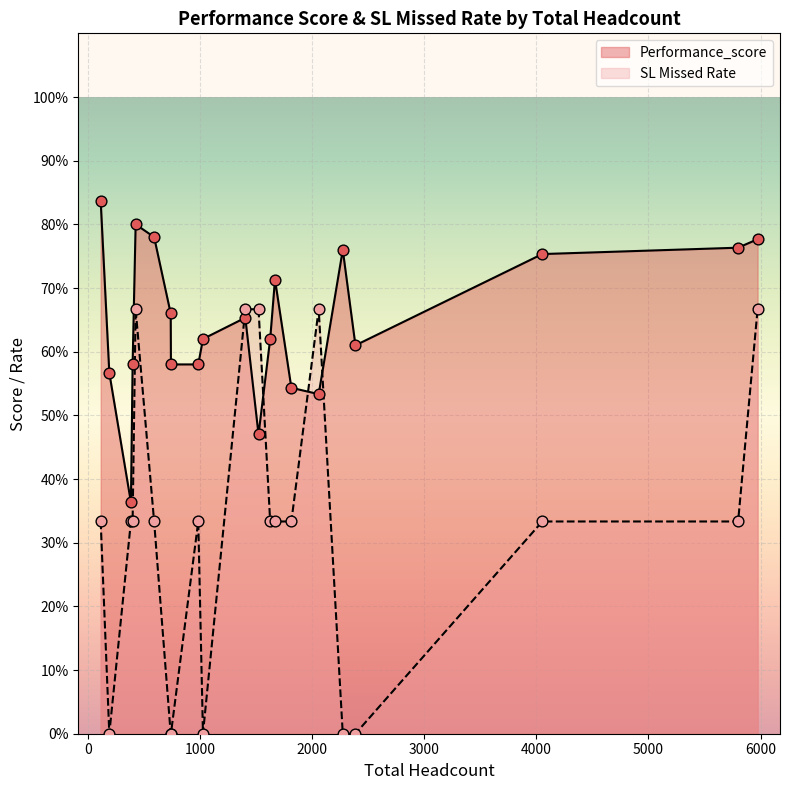

At how many categories does at least one series exceed 0?

21